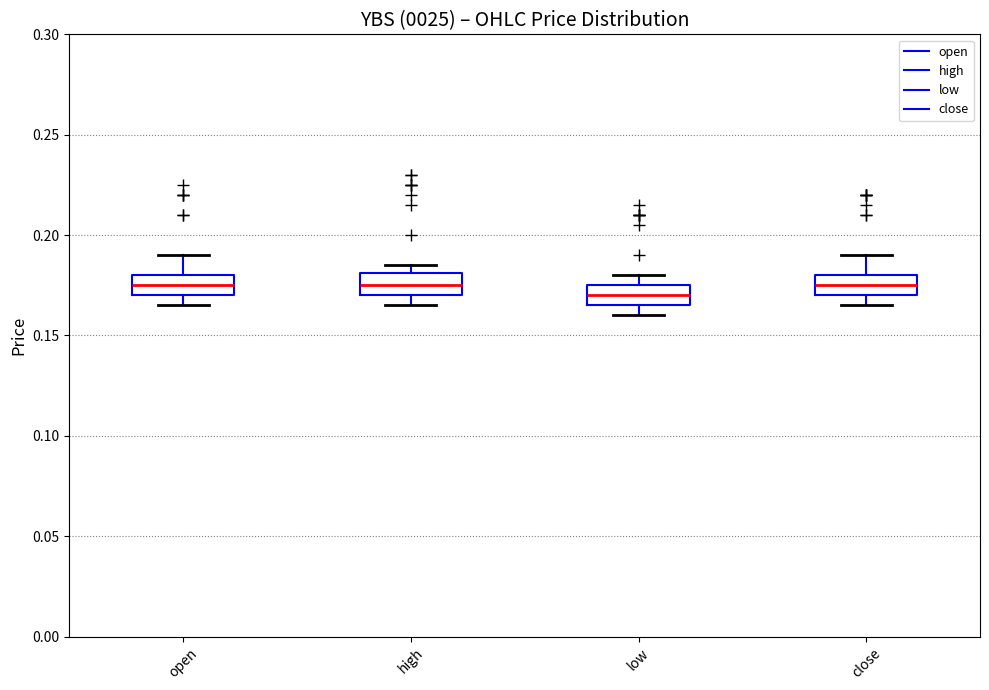

Reading left to right, read every box against the y-axis: the position of its median line, the range the box covers, and the ends of its whiskers. The values are not printed on the chart, so give them approximately, as read against the axis.

open: median 0.175, box 0.170 to 0.180, whiskers 0.165 to 0.190
high: median 0.175, box 0.170 to 0.180, whiskers 0.165 to 0.185
low: median 0.170, box 0.165 to 0.175, whiskers 0.160 to 0.180
close: median 0.175, box 0.170 to 0.180, whiskers 0.165 to 0.190